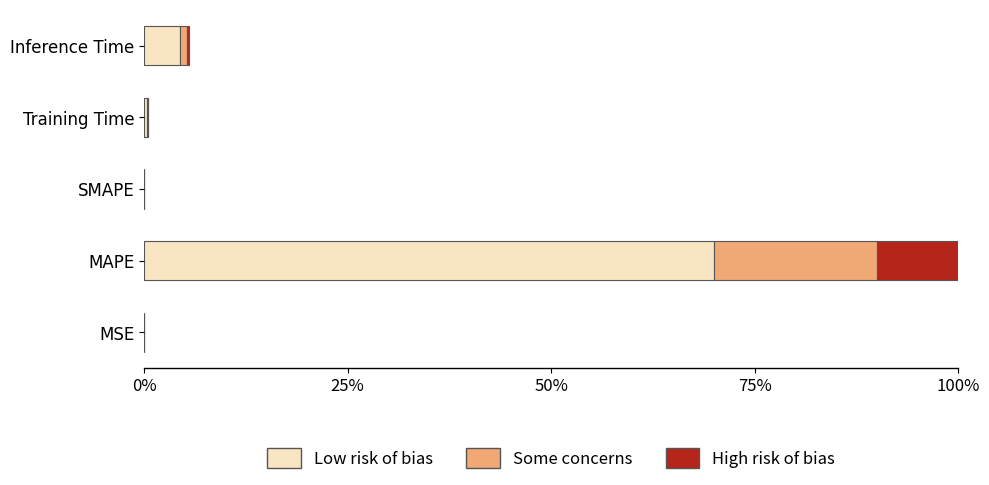

Where is Low risk of bias nearest to the value 35?

Inference Time